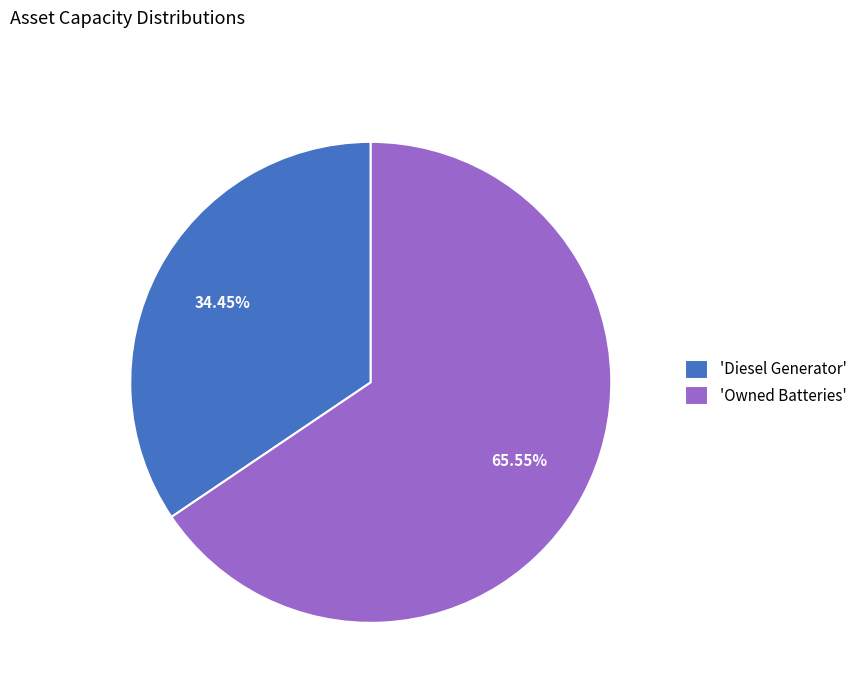

Combined, do 'Owned Batteries' and 'Diesel Generator' account for over 50%?

Yes